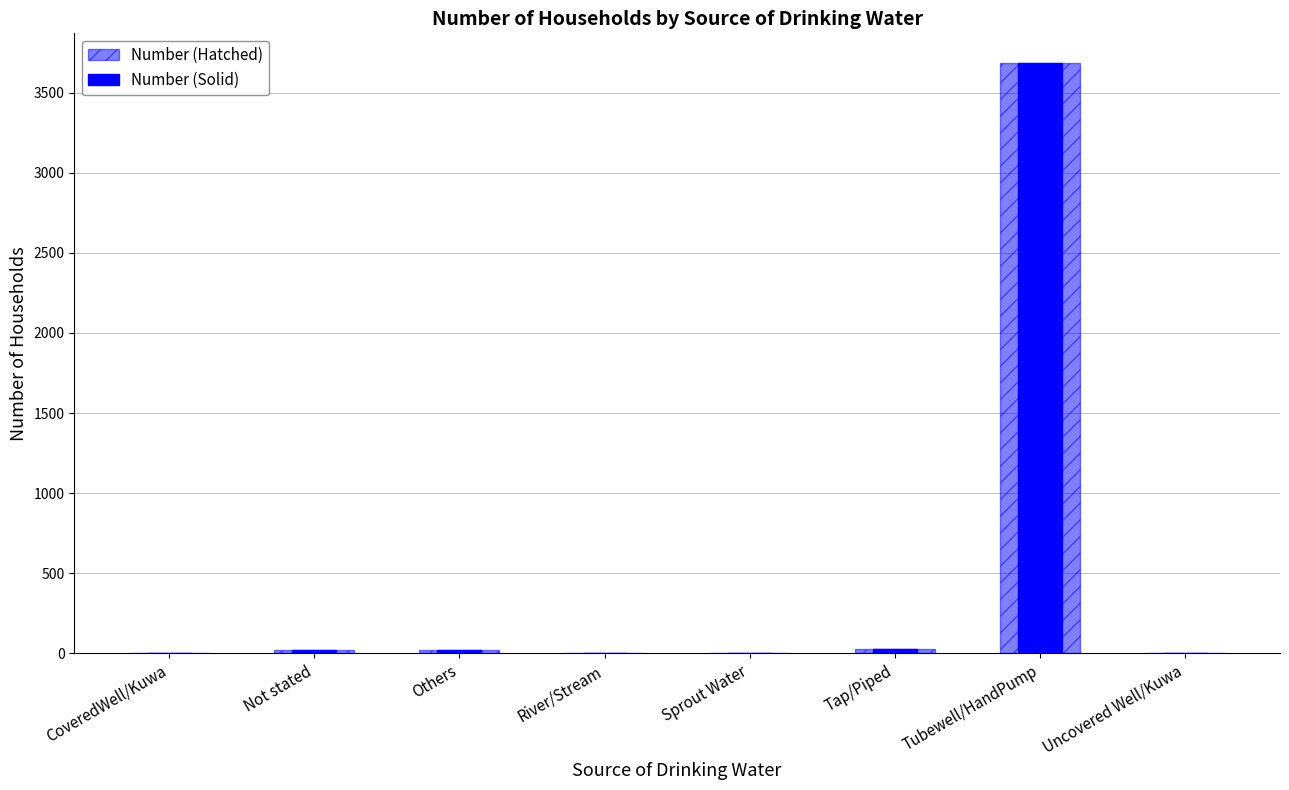

Where does the Number (ASOS style) series first go above 23?

Not stated